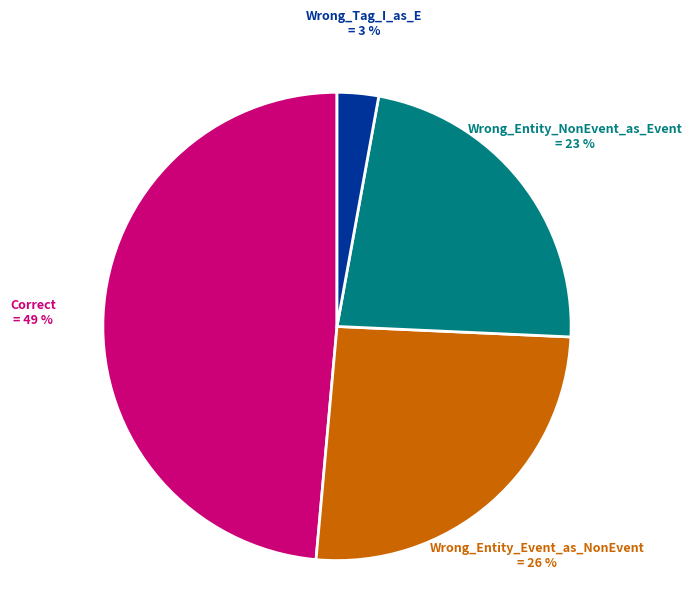

Rank the categories by value from highest to lowest.

Correct, Wrong_Entity_Event_as_NonEvent, Wrong_Entity_NonEvent_as_Event, Wrong_Tag_I_as_E